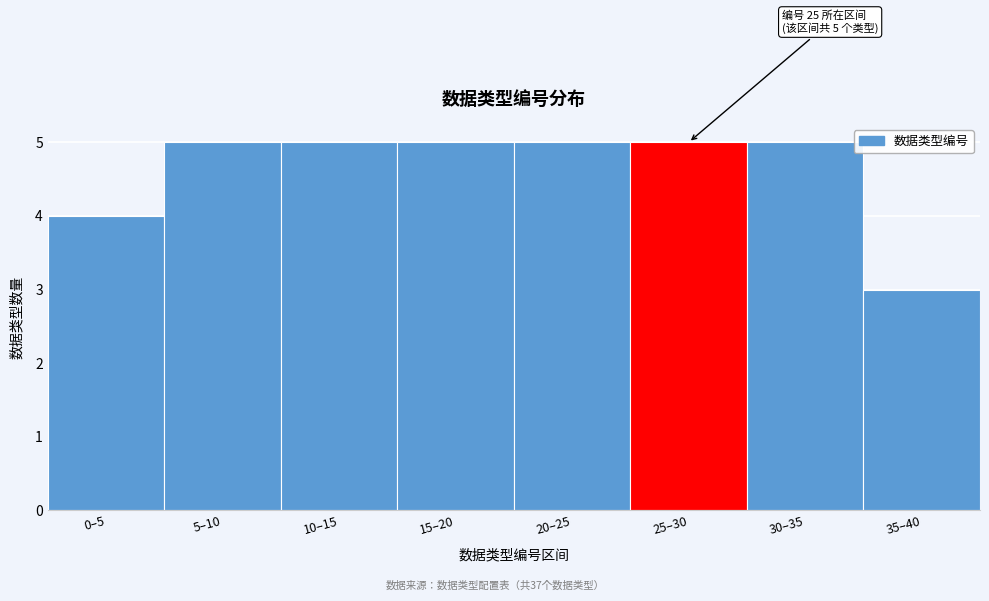

Reading left to right, transcribe all the data shown in this chart.

0–5=4	5–10=5	10–15=5	15–20=5	20–25=5	25–30=5	30–35=5	35–40=3